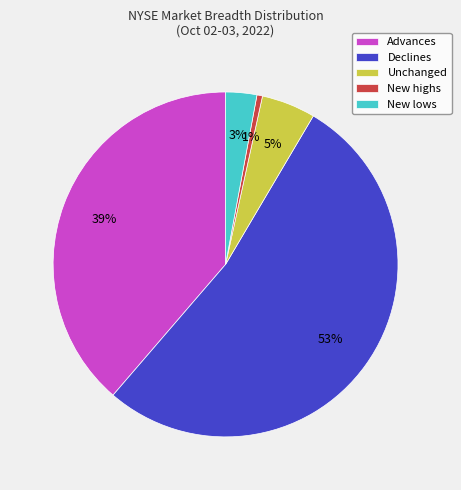

To the nearest percent, what portion does Advances represent?

39%